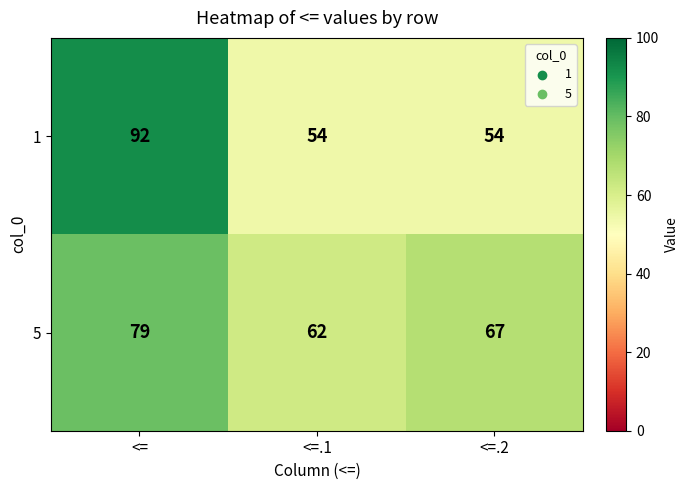

What is the approximate value of 1 at <=.1?

54